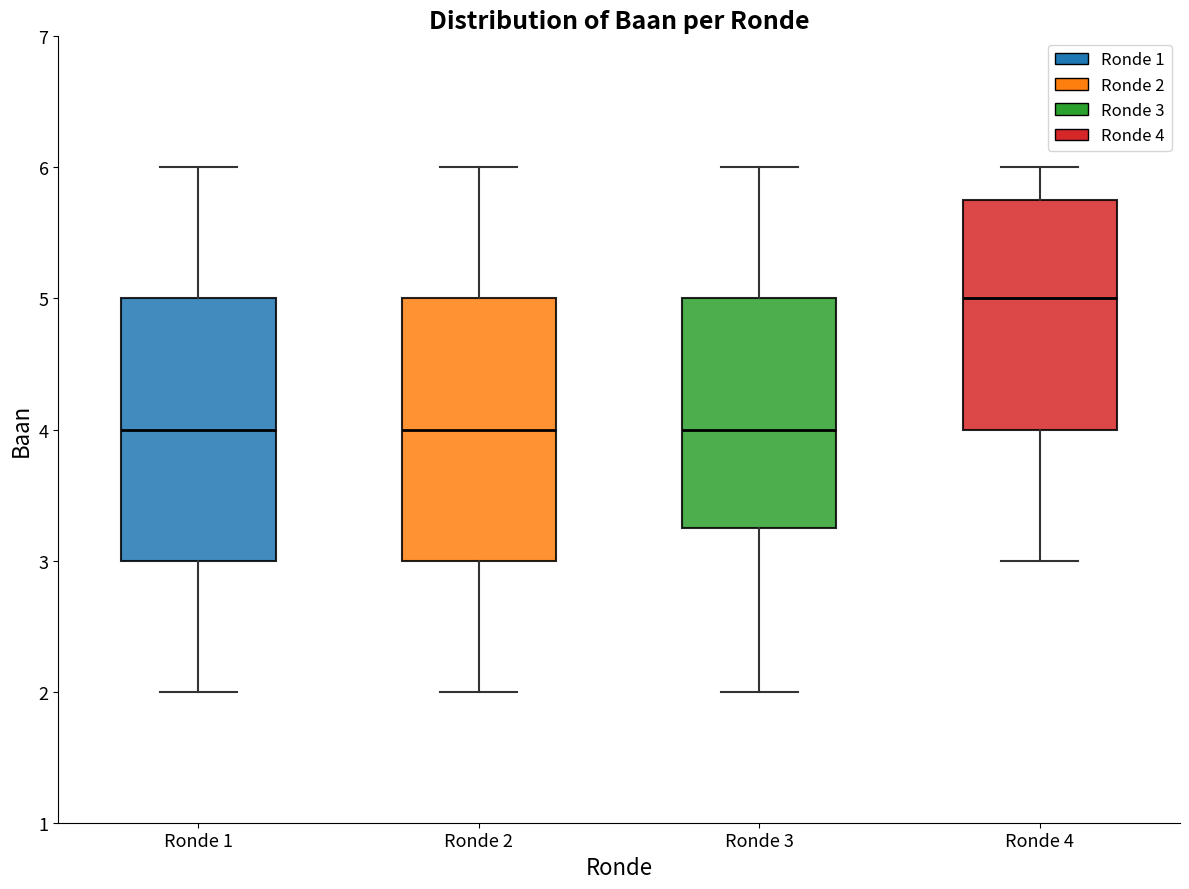

Which box has the highest median line?

Ronde 4